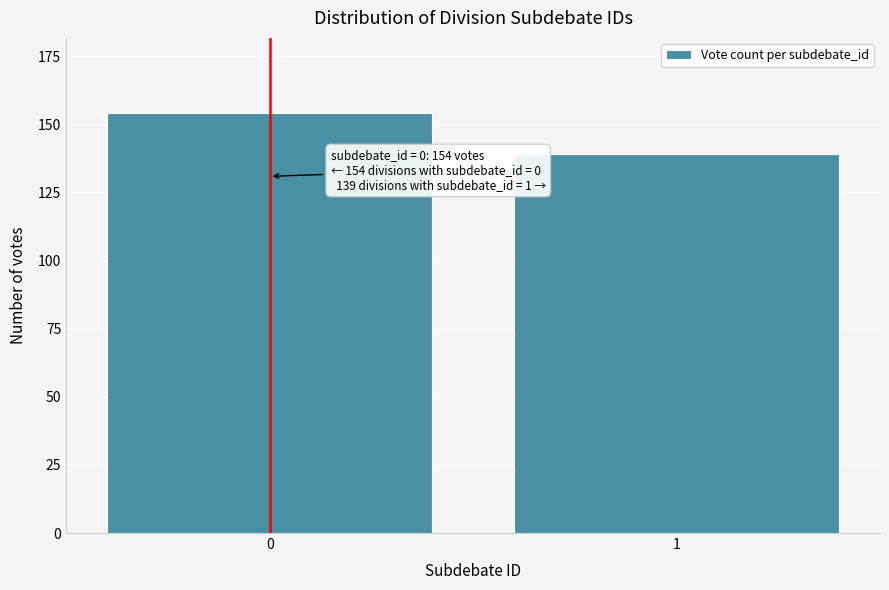

Reading right to left, extract all data points from this chart.

1=139	0=154